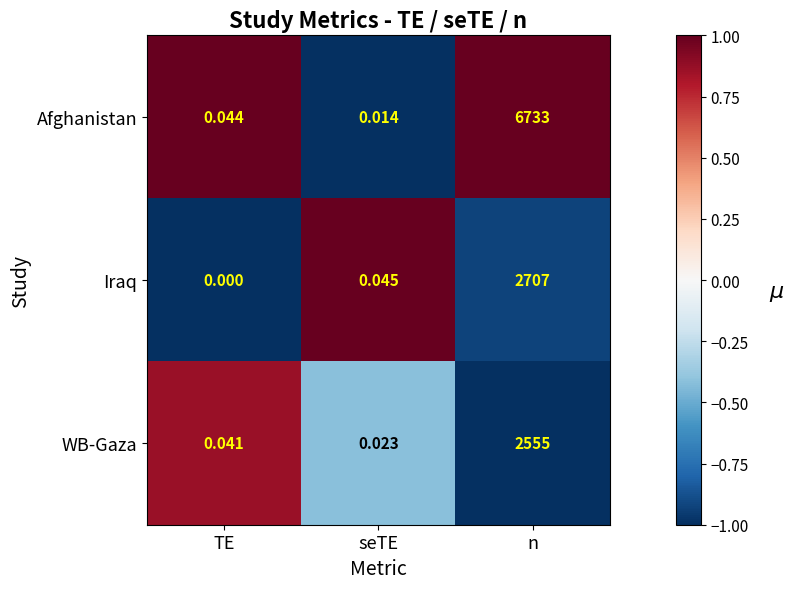

Which category has the highest value in the Iraq series?

n